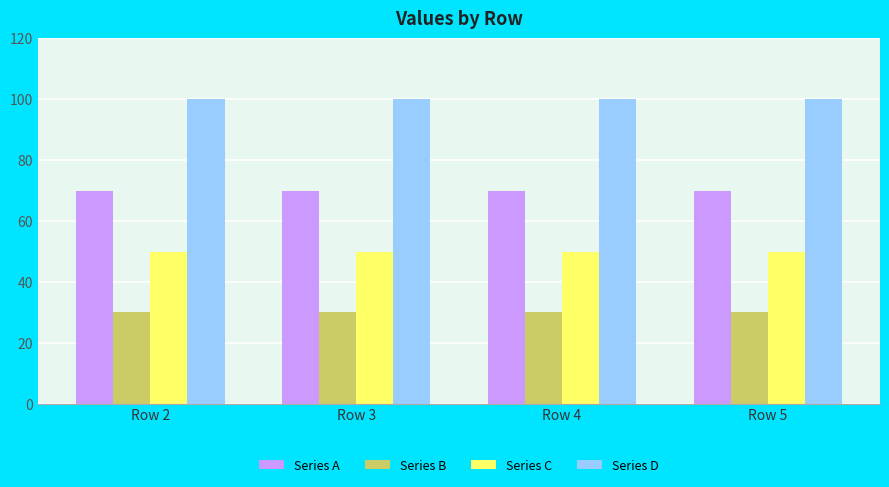

What is the average value of the Series D series?

100